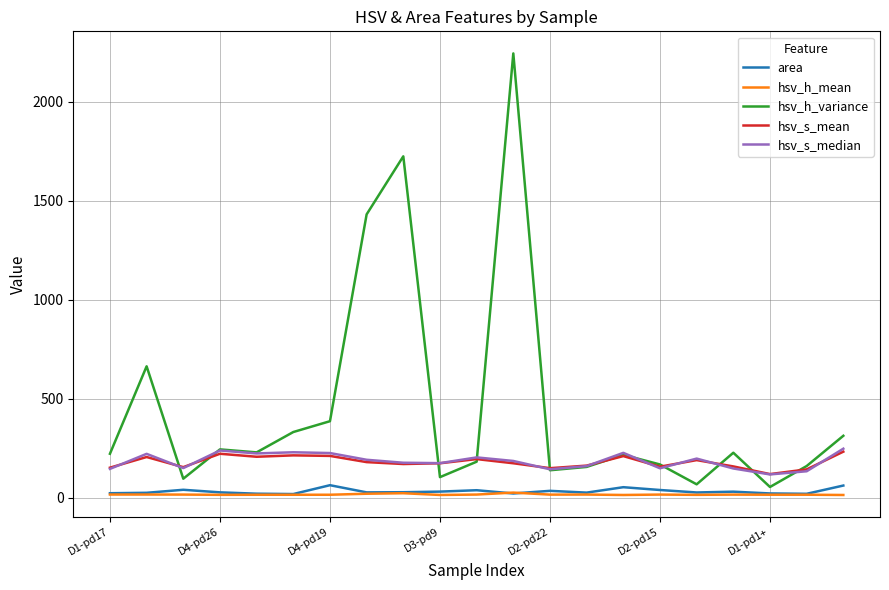

How many values in the area series are below 26?

9